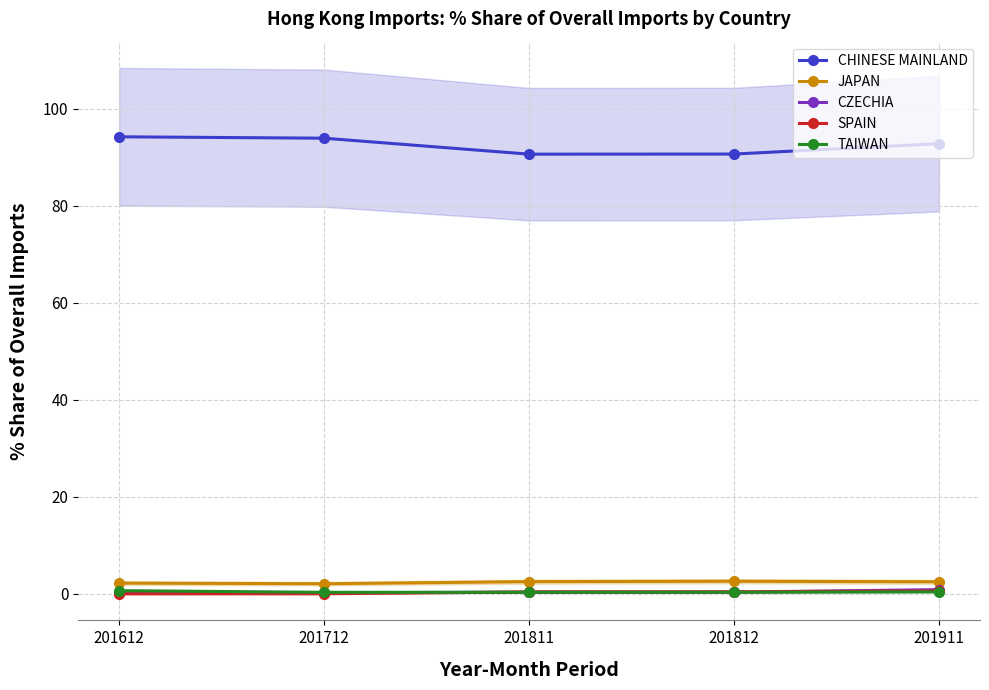

How many times do TAIWAN and SPAIN cross each other?

1